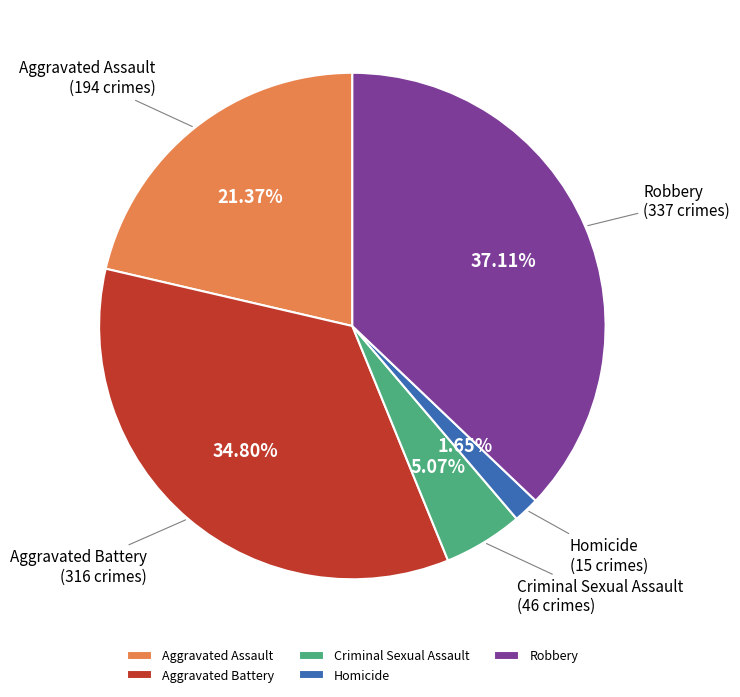

True or false: Robbery accounts for 49% of the total.

False